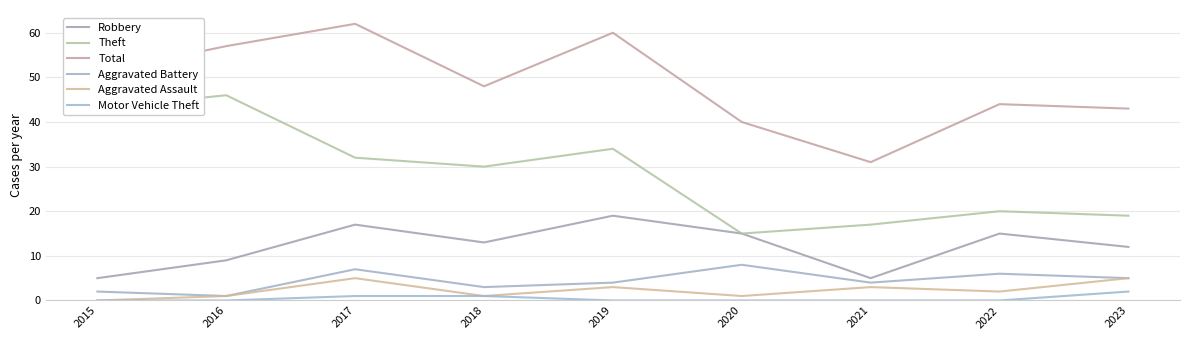

True or false: Robbery and Theft cross at least once.

False